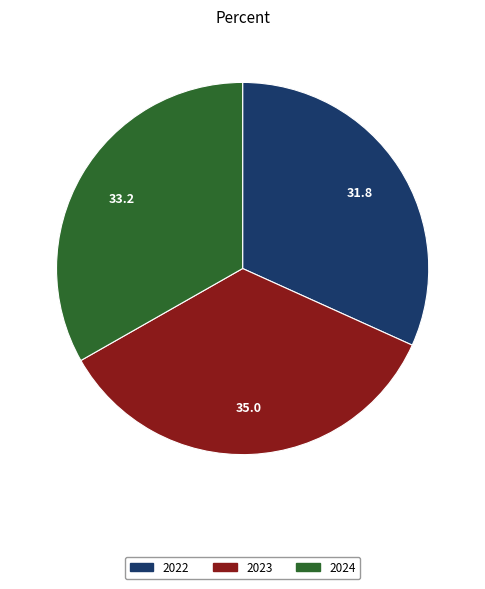

The 2023 slice represents 35% of the pie. True or false?

True